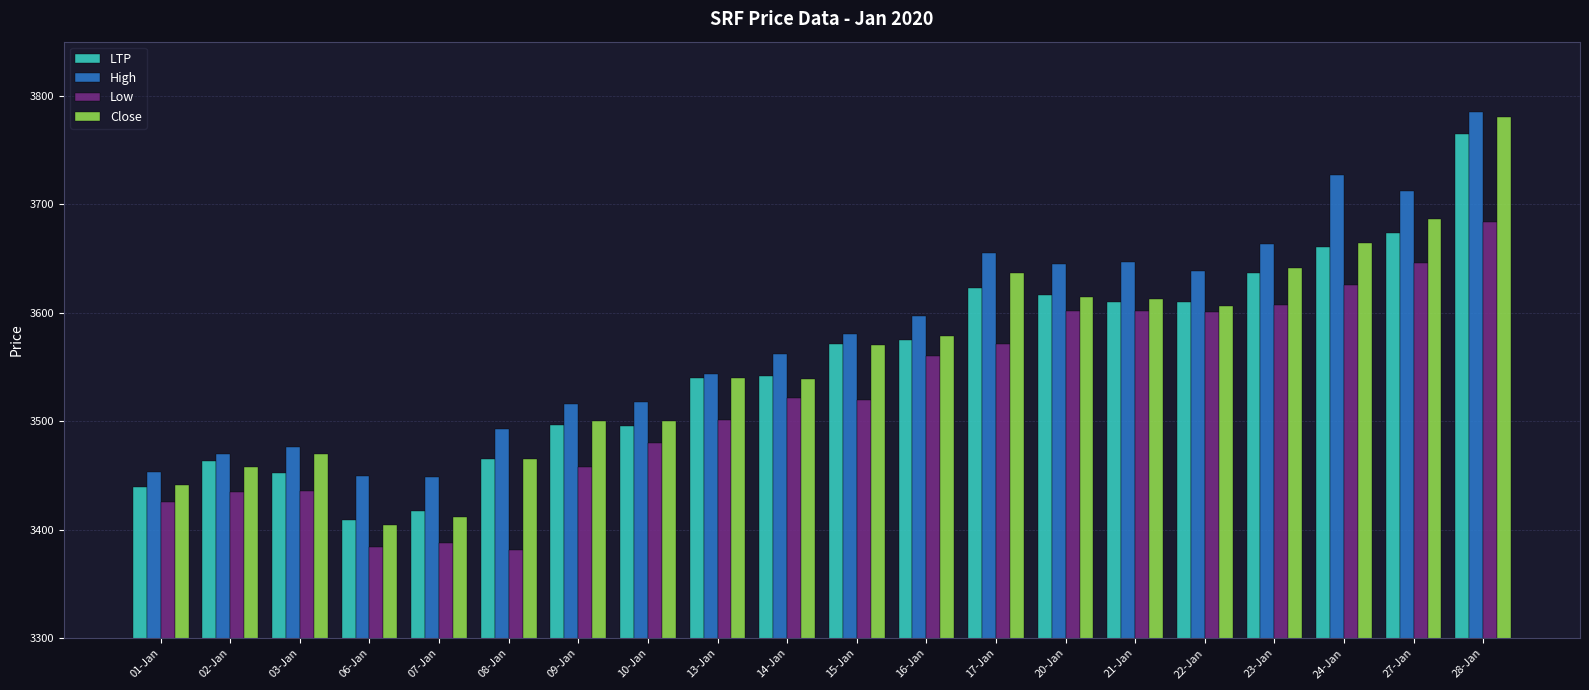

Which series has the largest total across all categories?

High